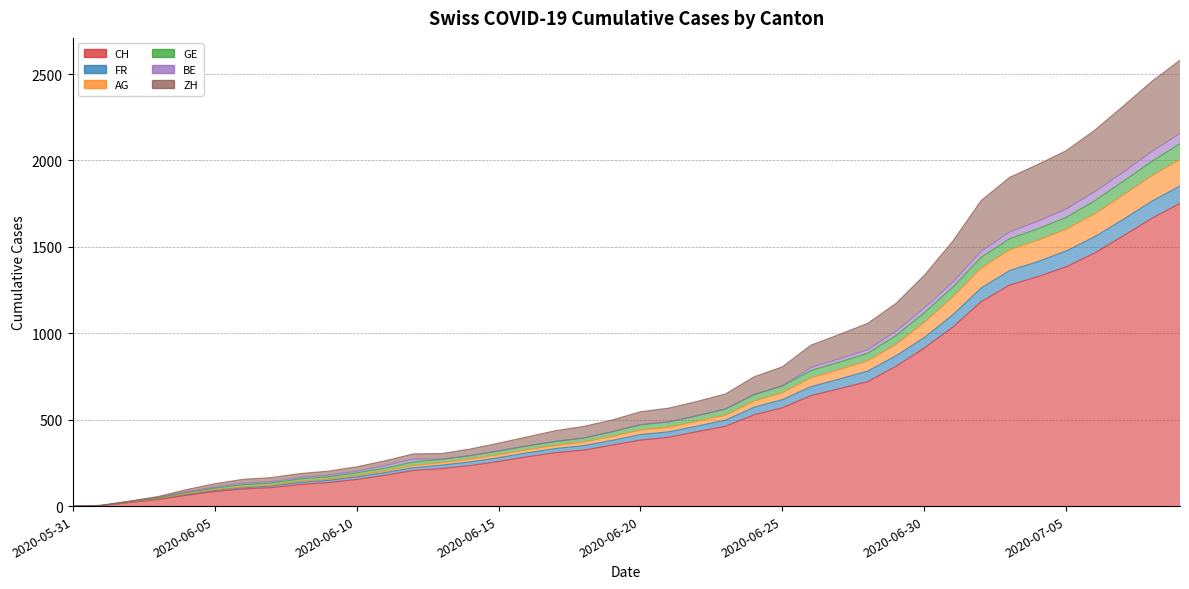

Is it true that CH equals 2392 at 2020-07-08?

False